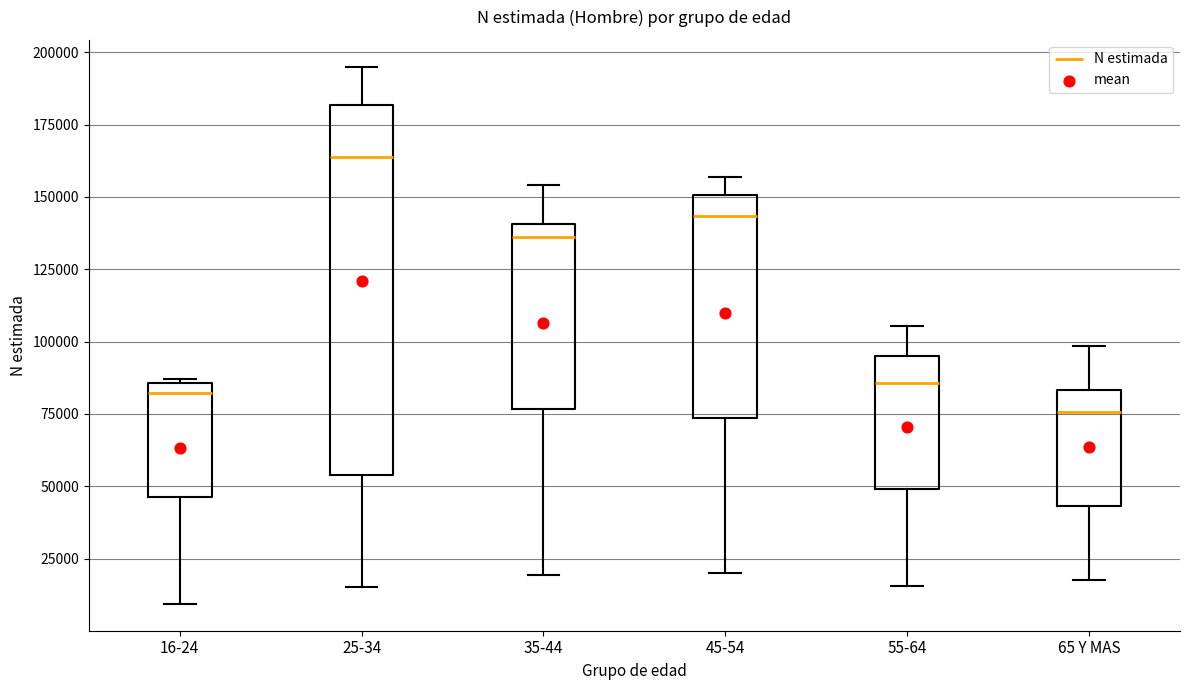

Which box has the lowest median line?

65 Y MAS